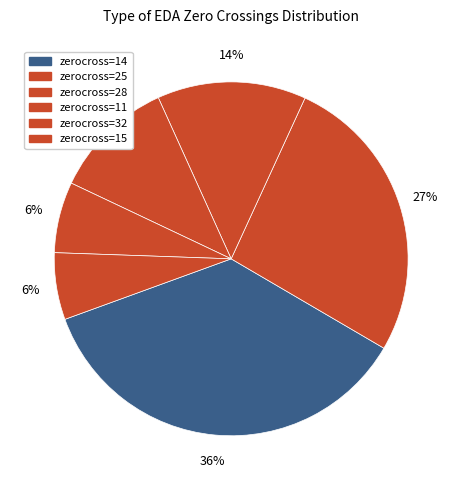

How many slices are in this pie chart?

6